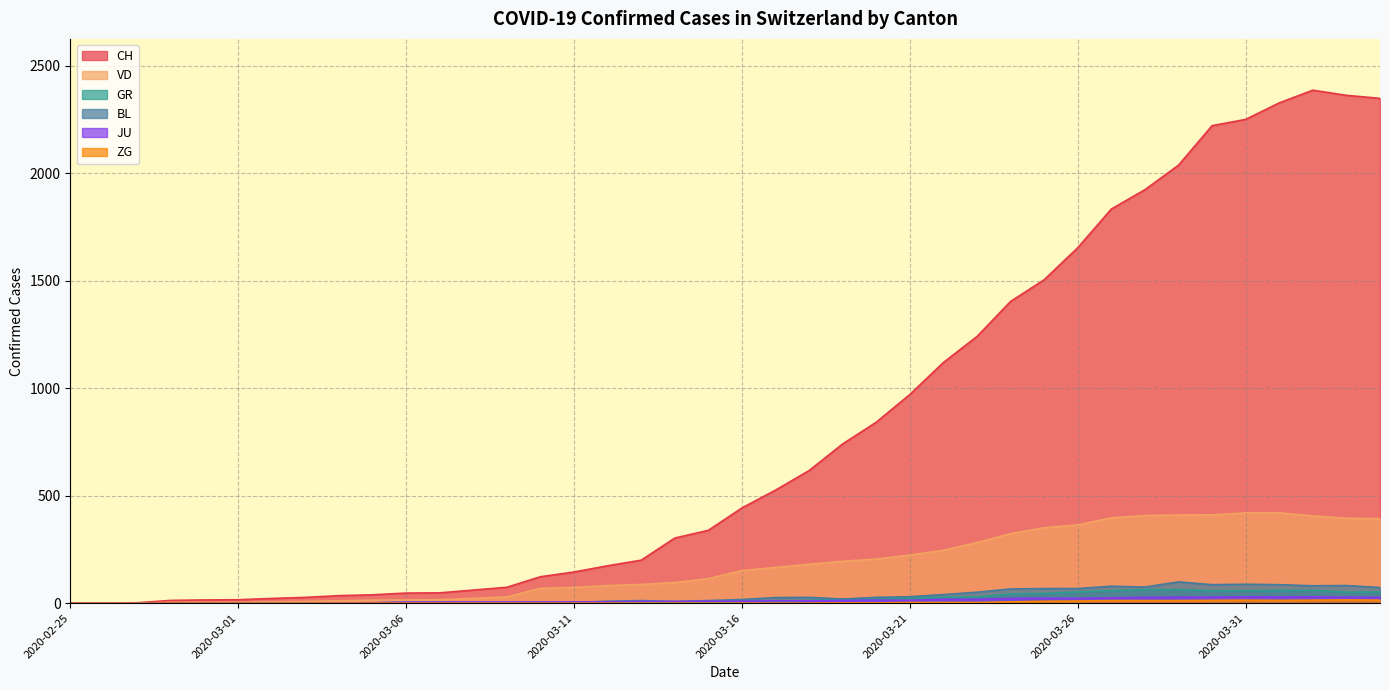

What is the maximum value shown in the chart?

2387